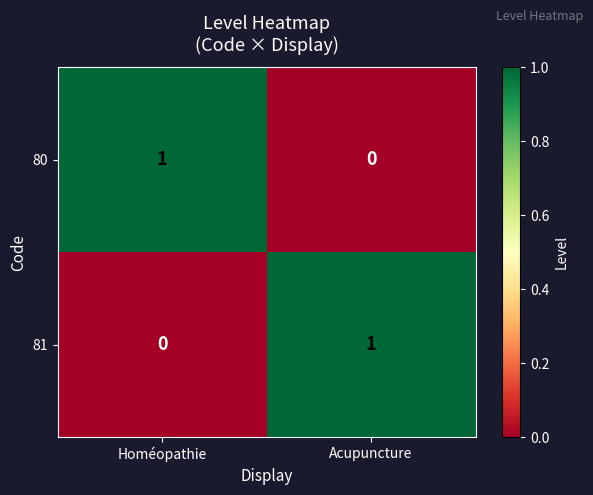

The 80 series shows -1 at Acupuncture. True or false?

False